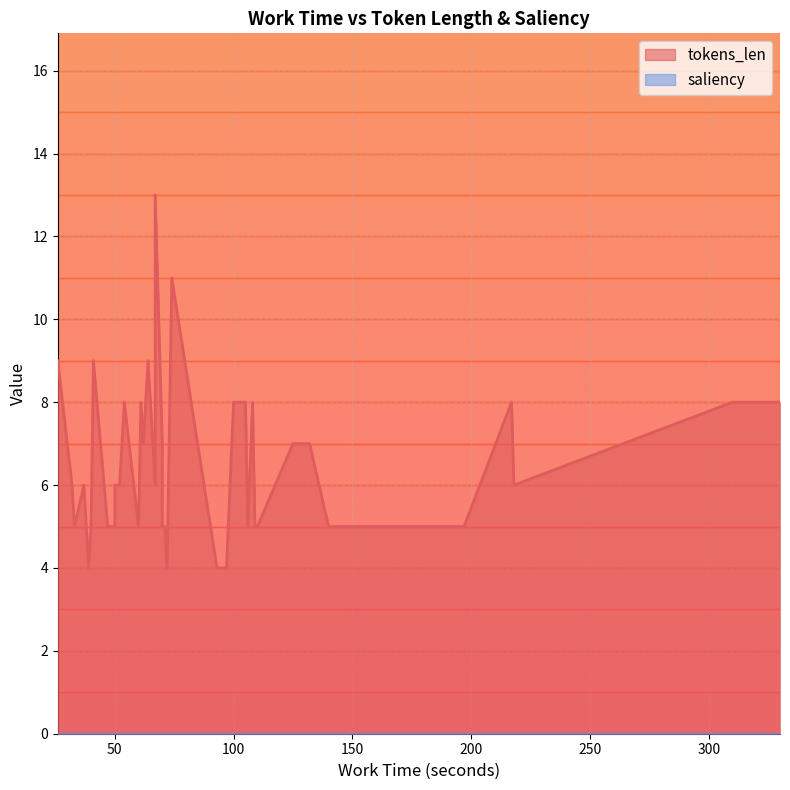

Where is the first local minimum for tokens_len?

2